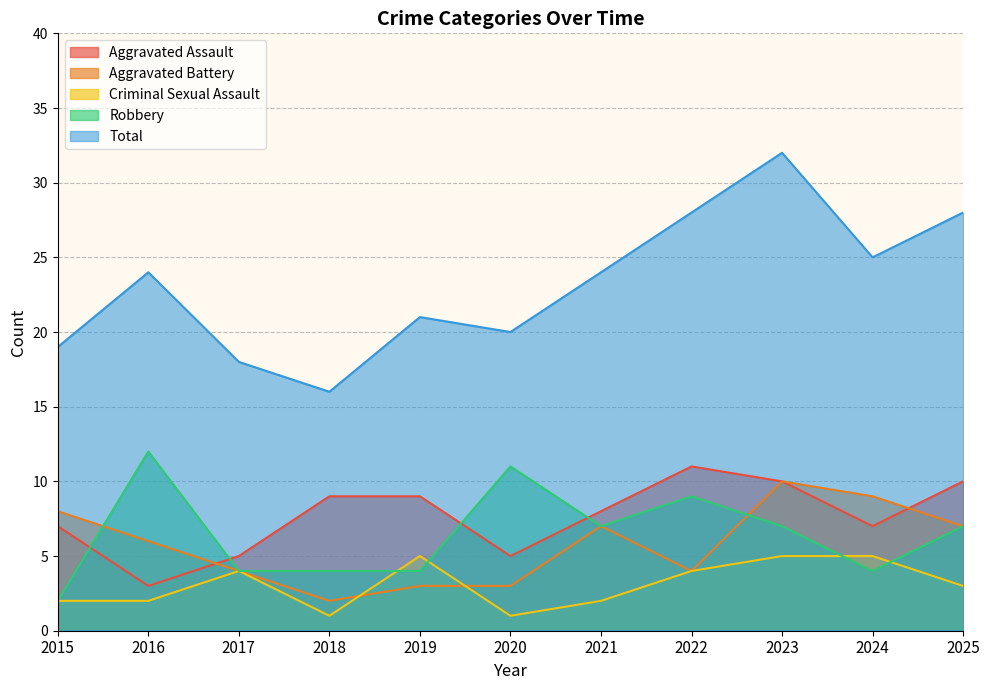

At which category does the chart reach its minimum across all series?

2018